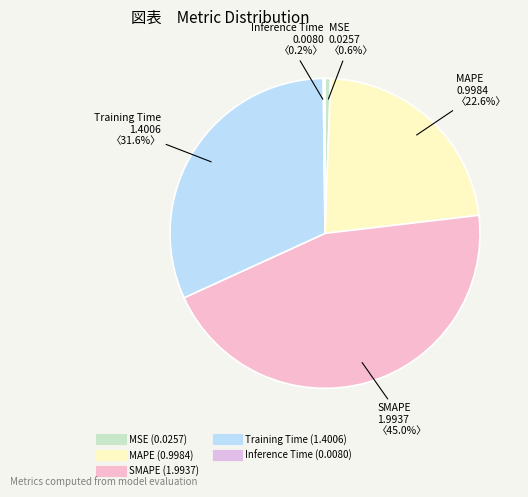

What percentage is the MAPE slice, to the nearest percent?

23%